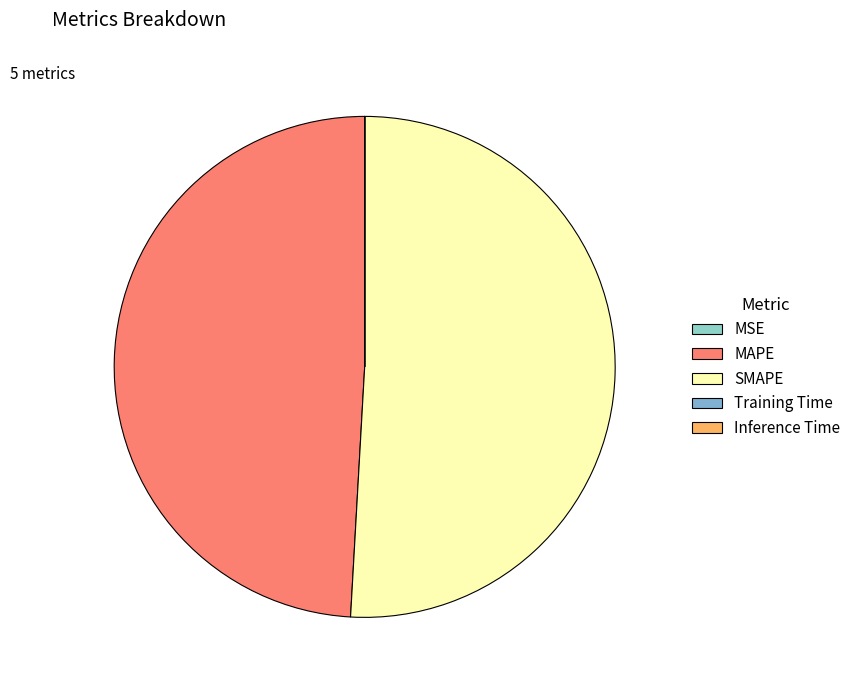

Does MAPE represent more than half of the total?

No